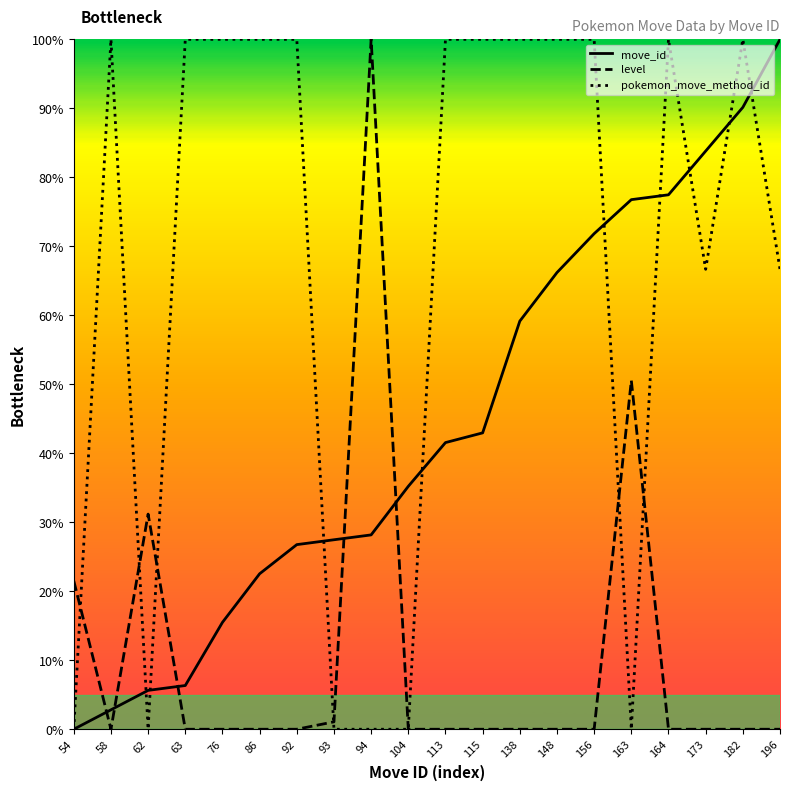

Where does the move_id series first go above 41?

113